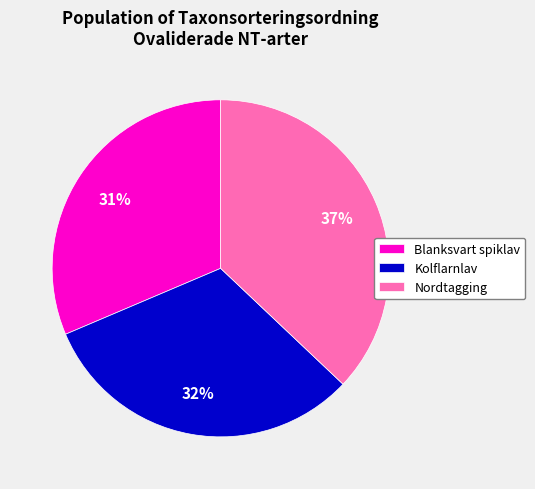

Do Blanksvart spiklav and Kolflarnlav together represent more than half of the pie?

Yes